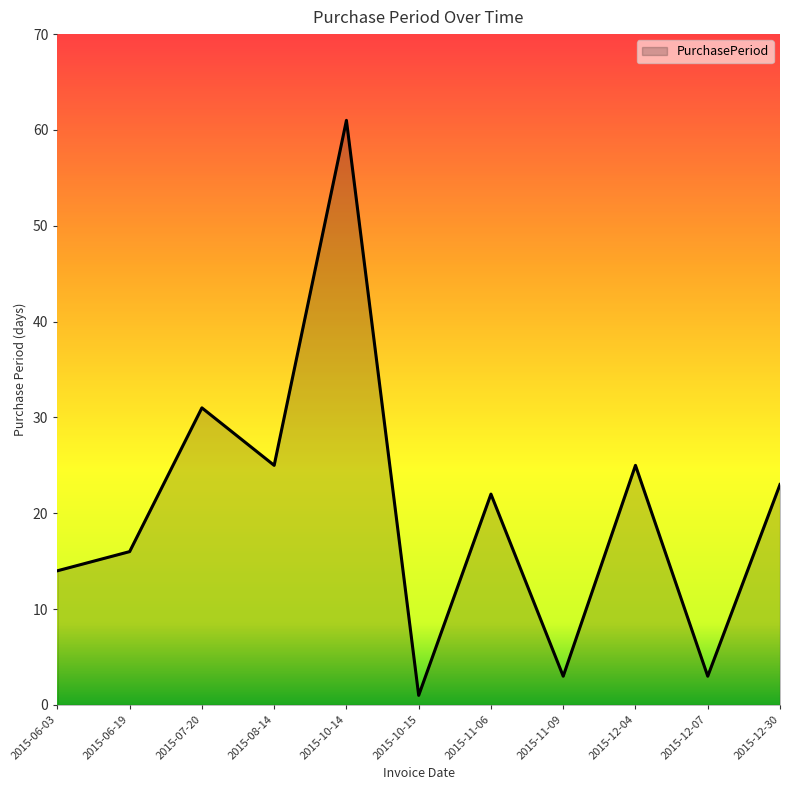

At which label does the data first exceed 22?

2015-07-20